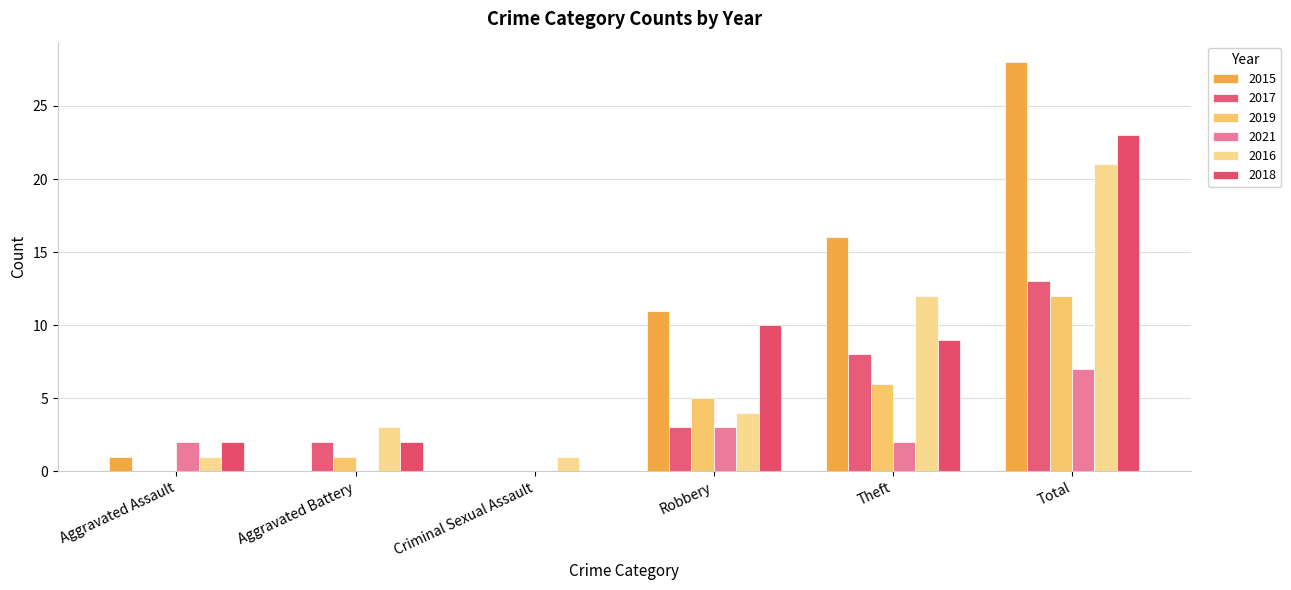

At how many categories does at least one series exceed 24?

1